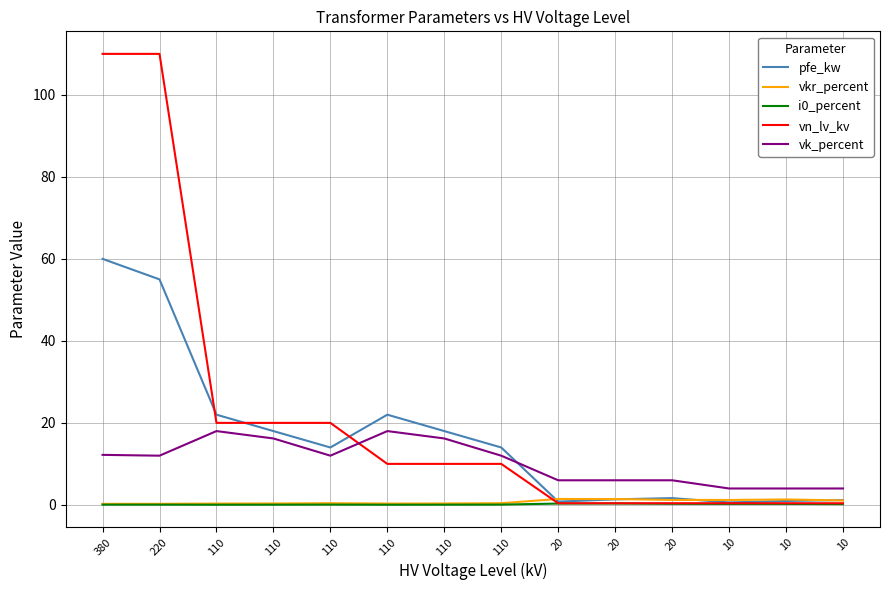

What is the maximum value shown in the chart?

110.0